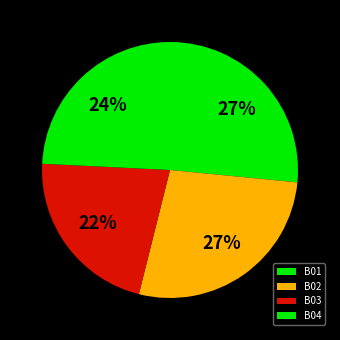

To the nearest percent, what is the combined percentage of B03 and B04?

46%